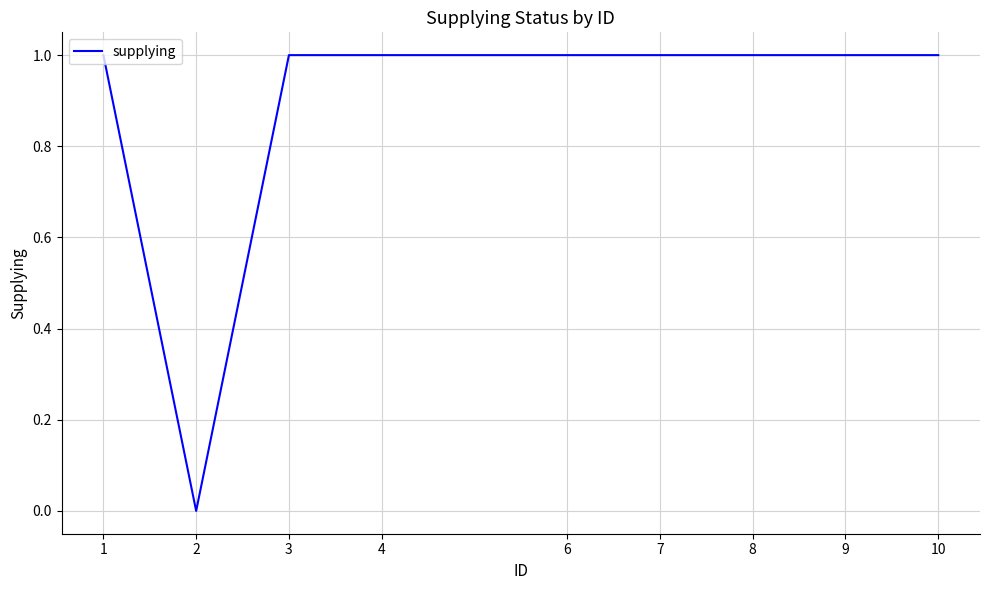

Count the values in the range 1 to 2.

8